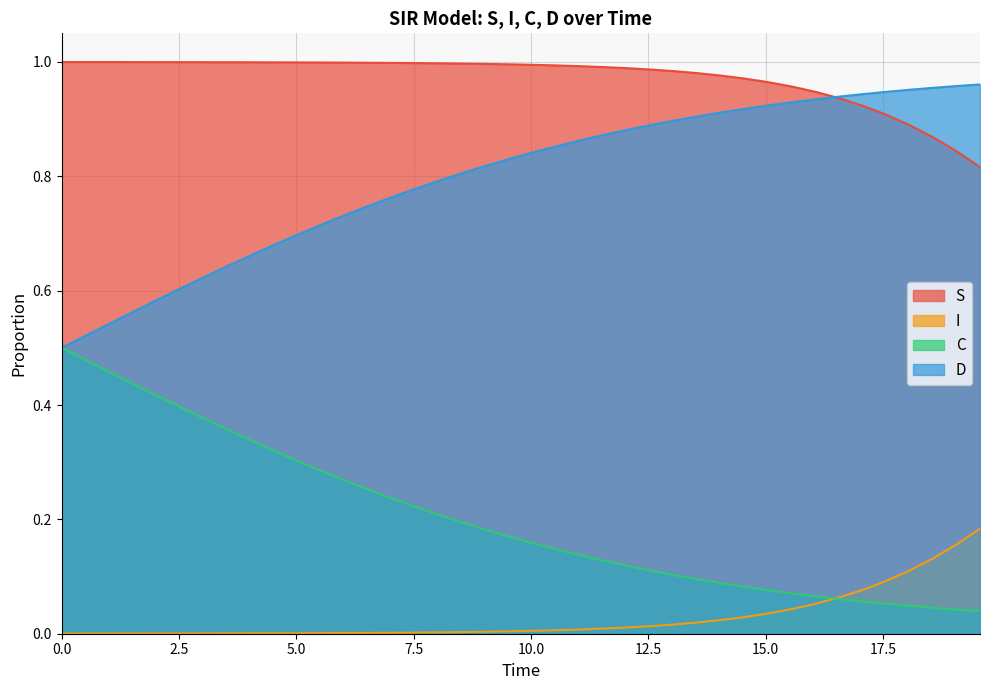

Rank the series by their average value, from highest to lowest.

S, D, C, I